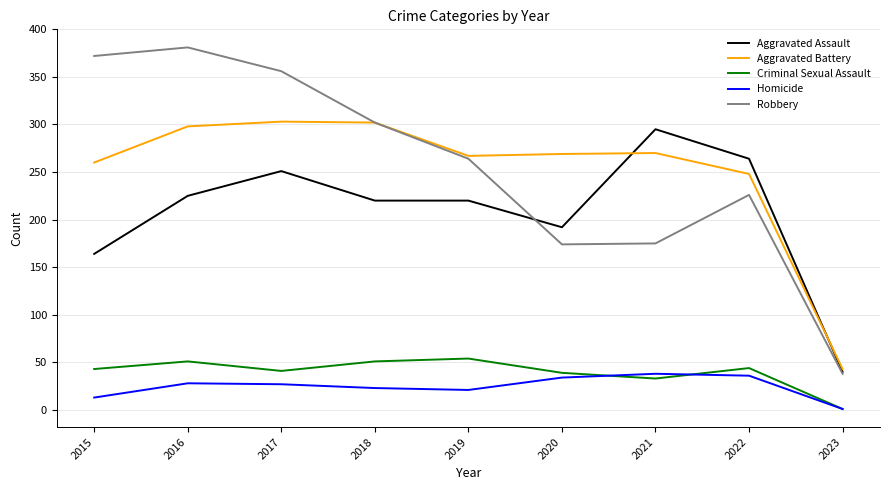

The value of Aggravated Battery at 2018 is 302. True or false?

True